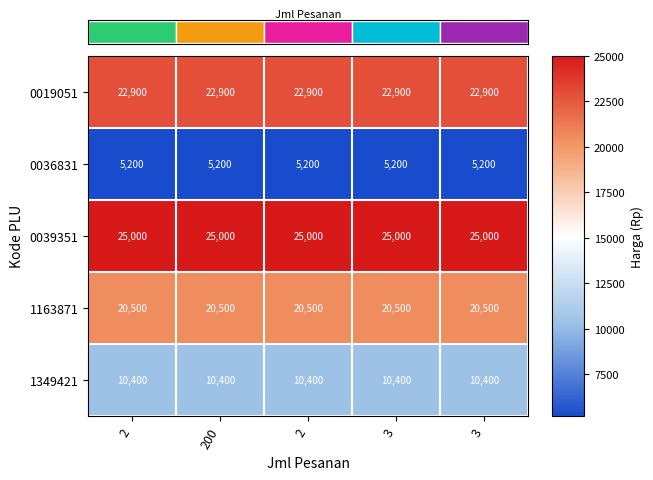

Which series has the largest total across all categories?

0039351